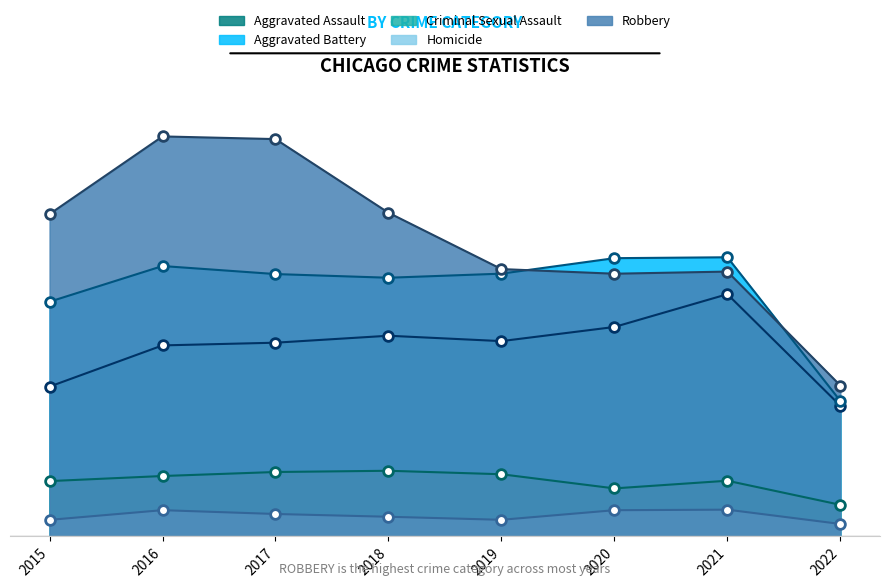

Which category has the lowest value across all series?

2022